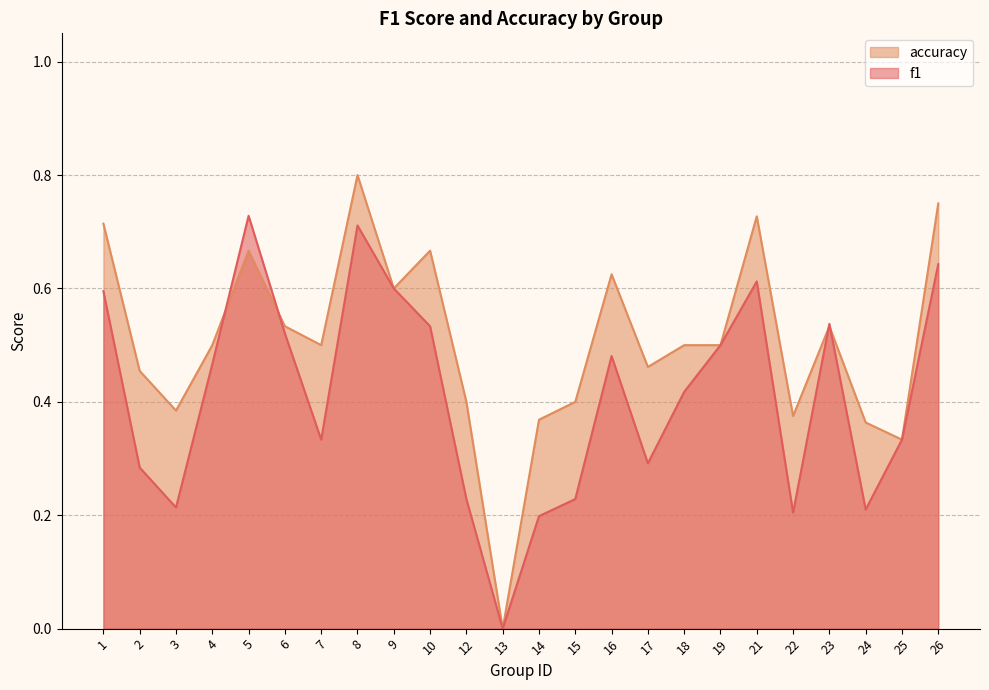

List the series in order of their overall mean, highest first.

accuracy, f1